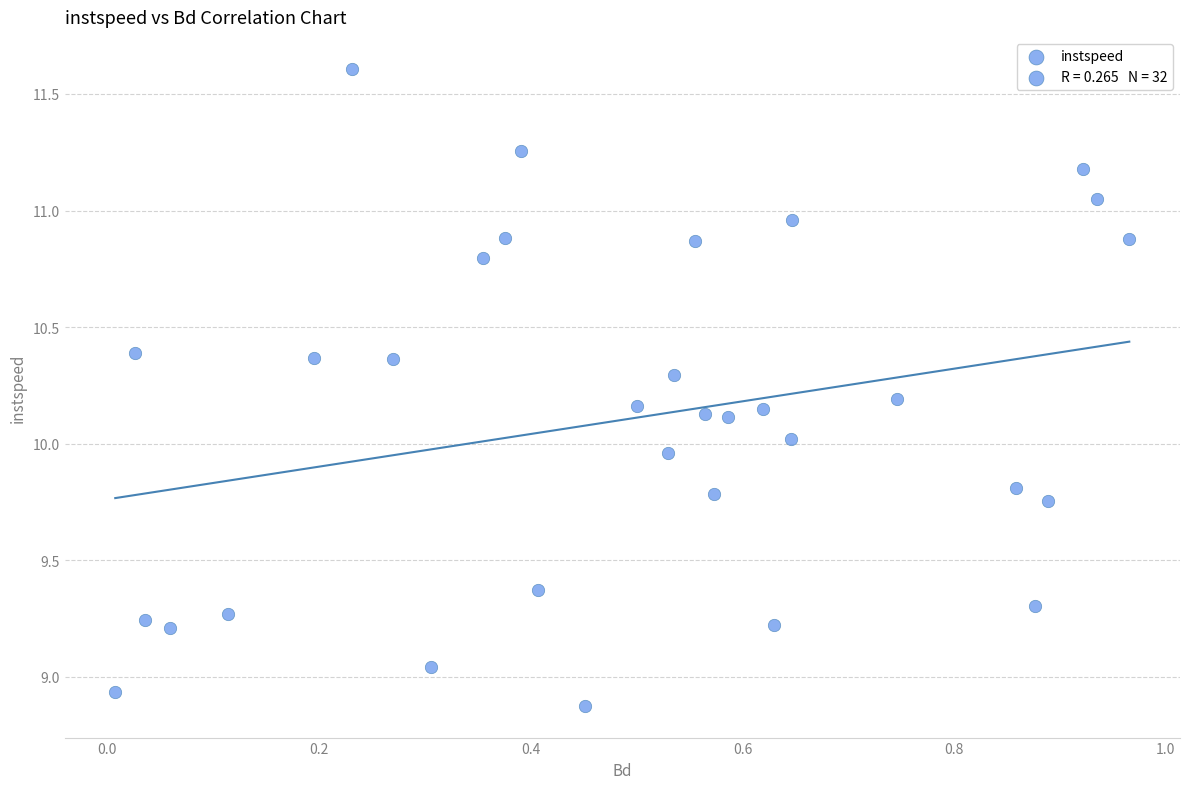

What is the range of X values (max minus min)?

1.0